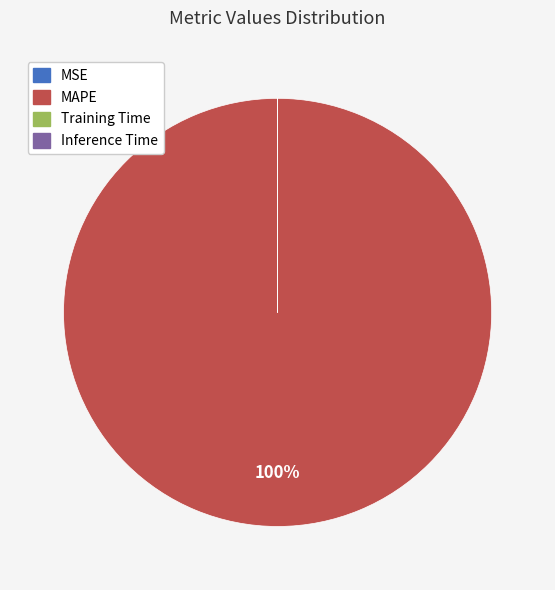

The MAPE slice represents 100% of the pie. True or false?

True